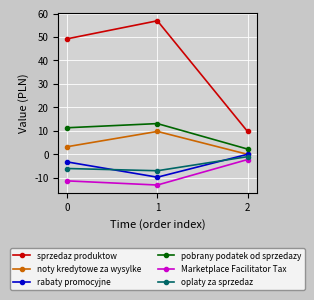

What is the spread (max minus min) of values at 0?

60.5